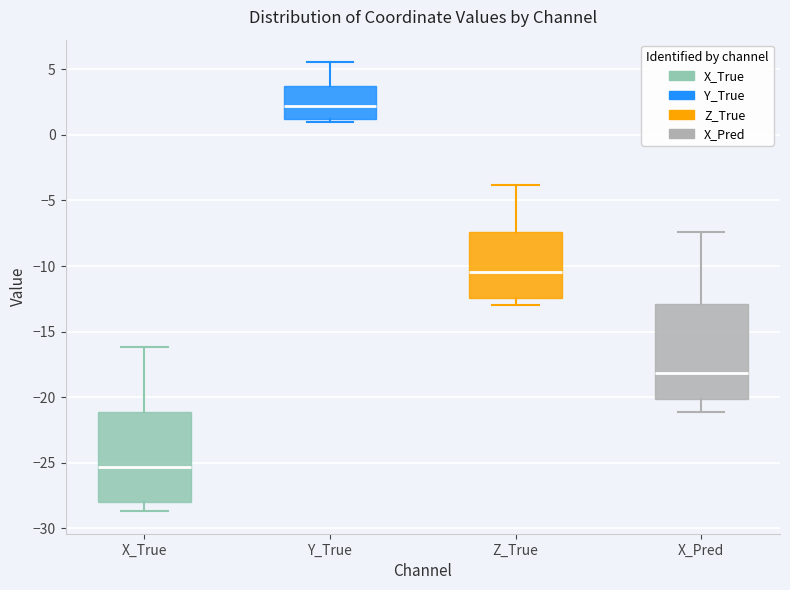

Which box's median line is the highest?

Y_True